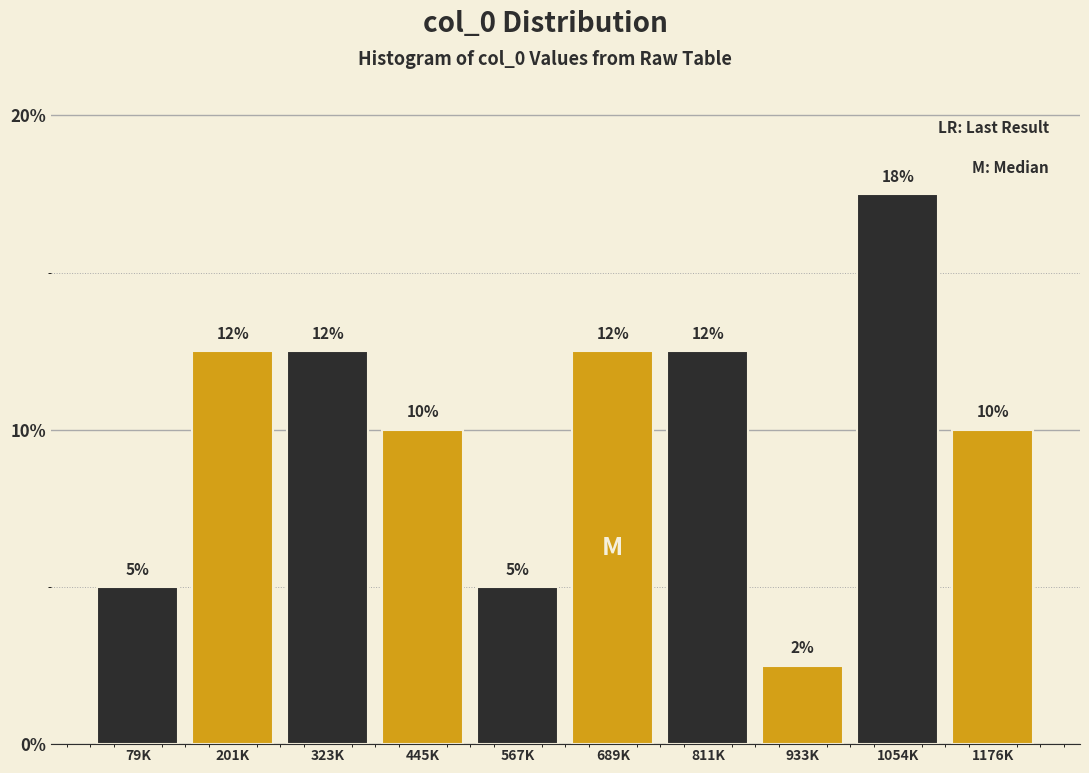

Are the bars horizontal?

No